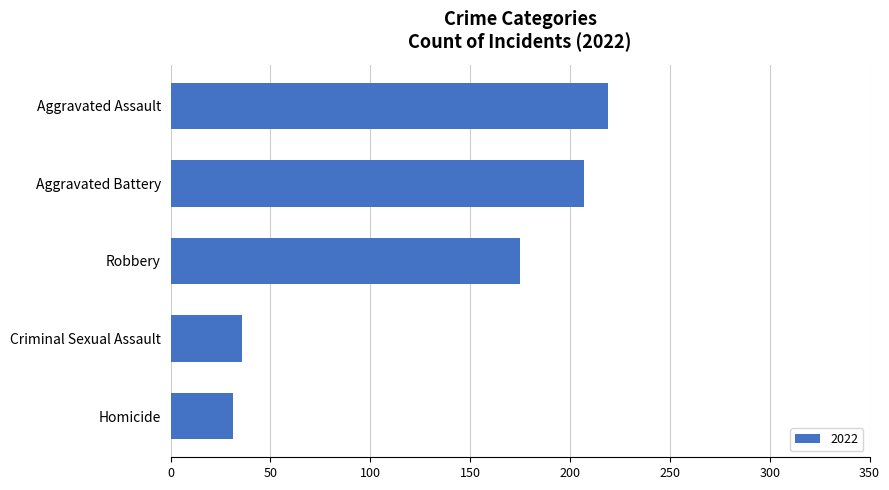

Which has a higher value, Aggravated Battery or Criminal Sexual Assault?

Aggravated Battery